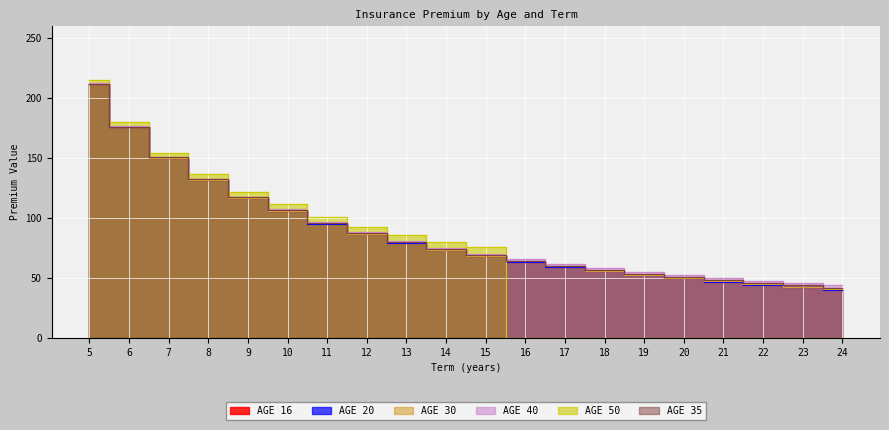

Between 18 and 22, which series saw the biggest shift?

AGE 16